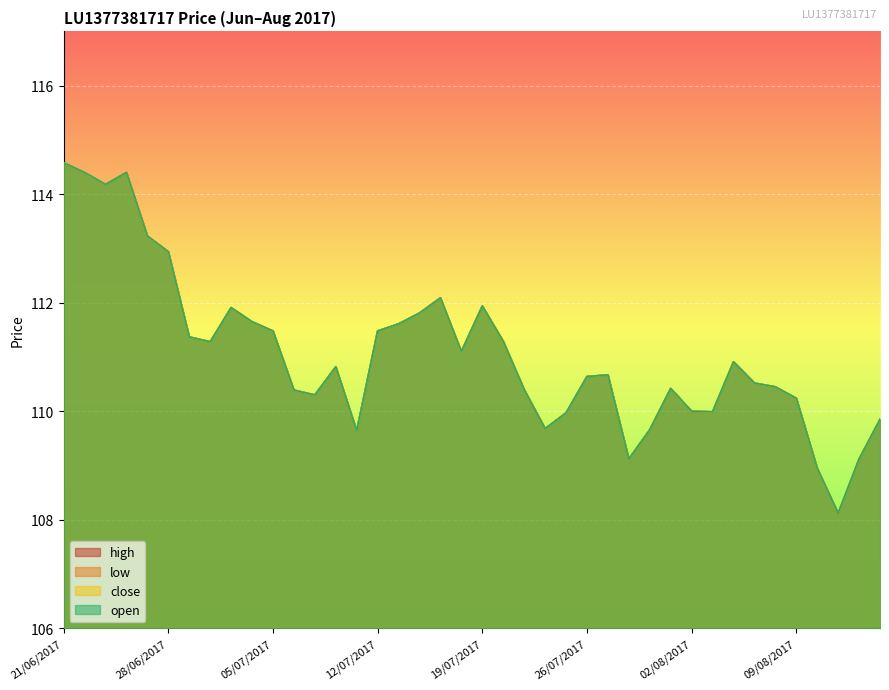

Is the value of low at 27/07/2017 greater than the value of high at 24/07/2017?

Yes